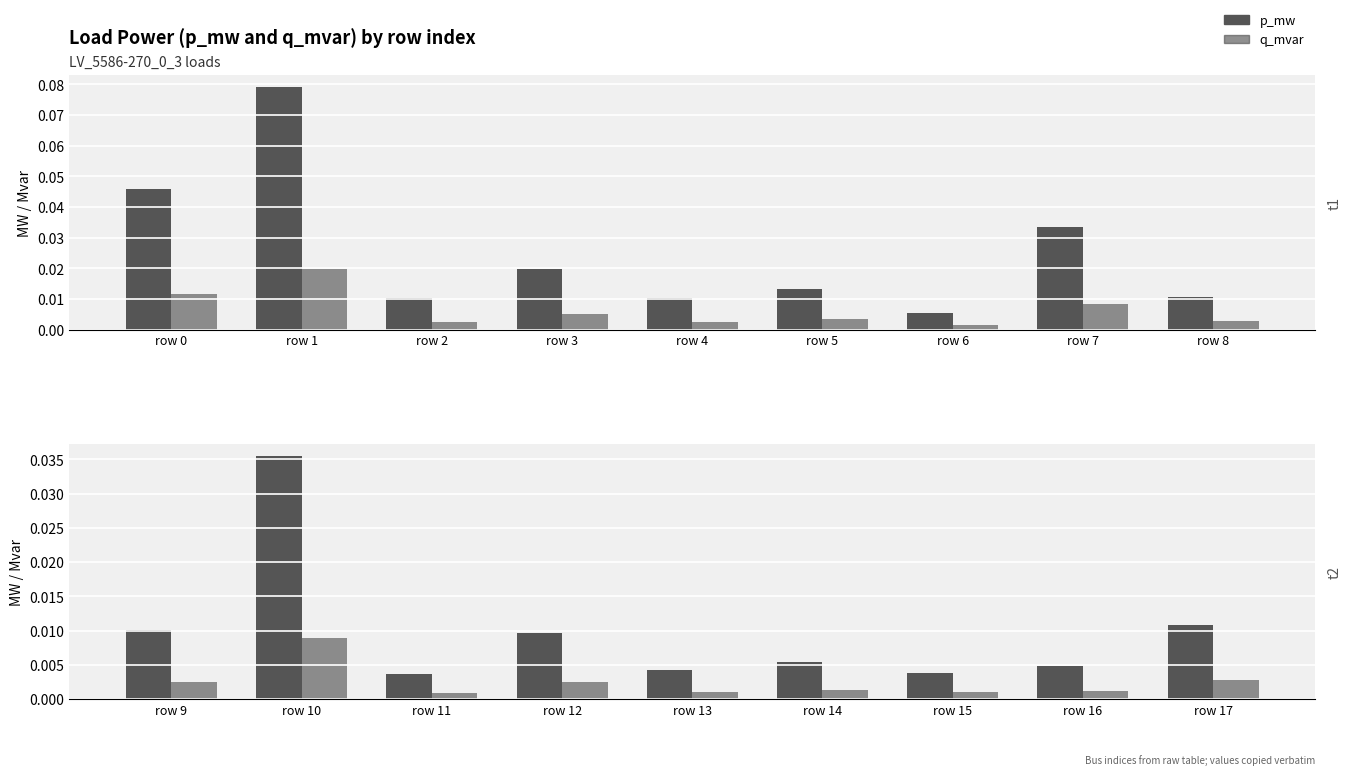

Between row 0 and row 3, which is larger?

row 0